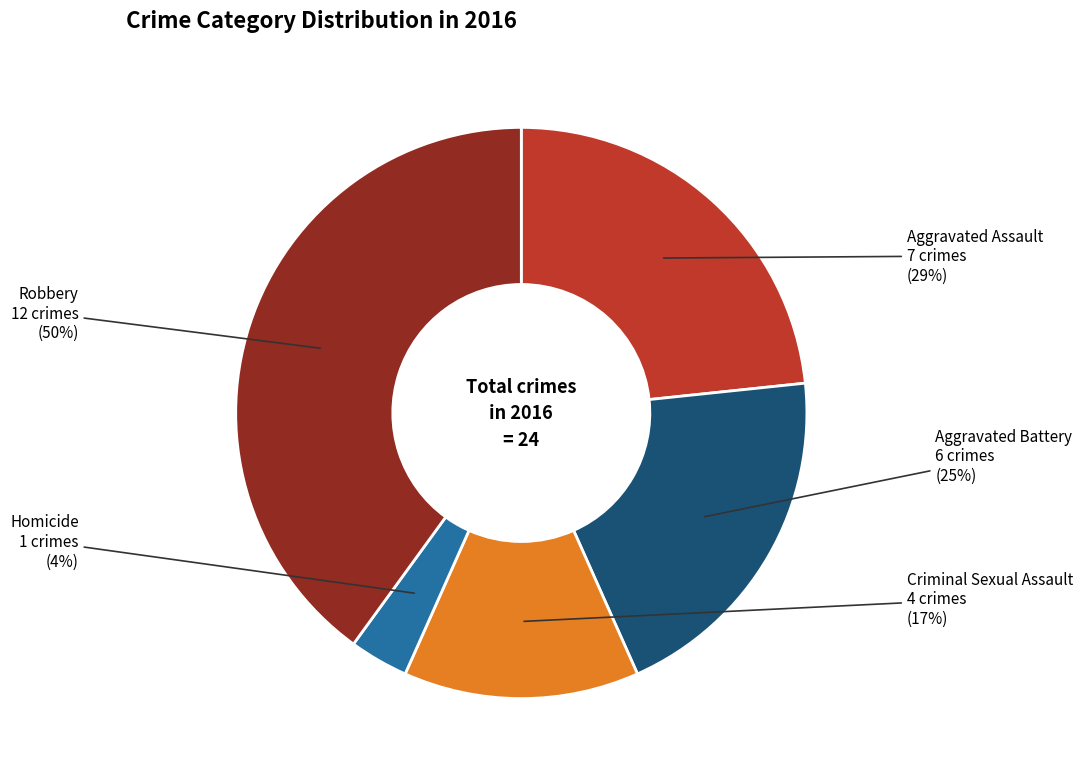

Is Criminal Sexual Assault the majority of the pie?

No